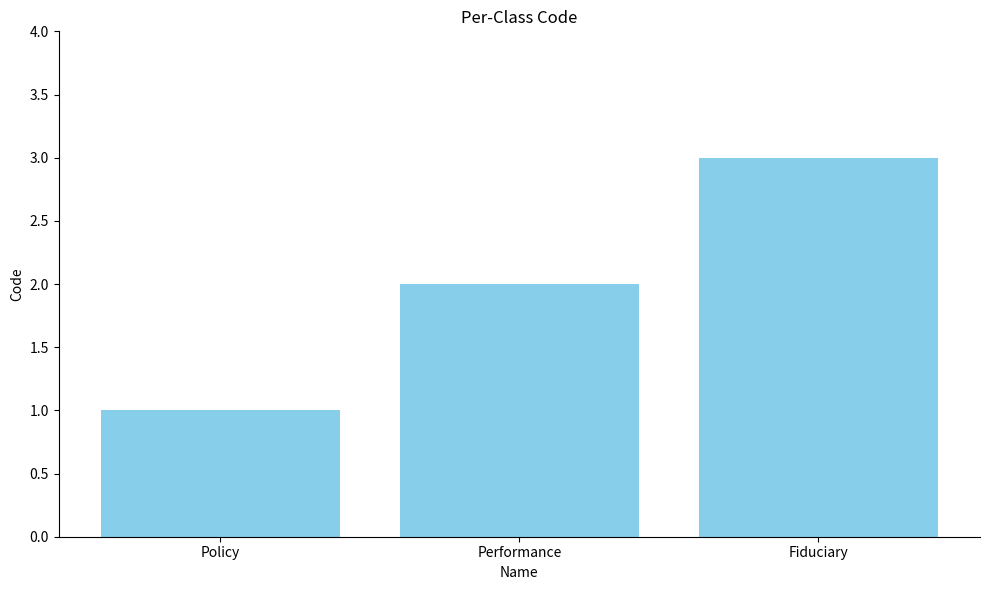

At which category does the chart reach its peak across all series?

Fiduciary